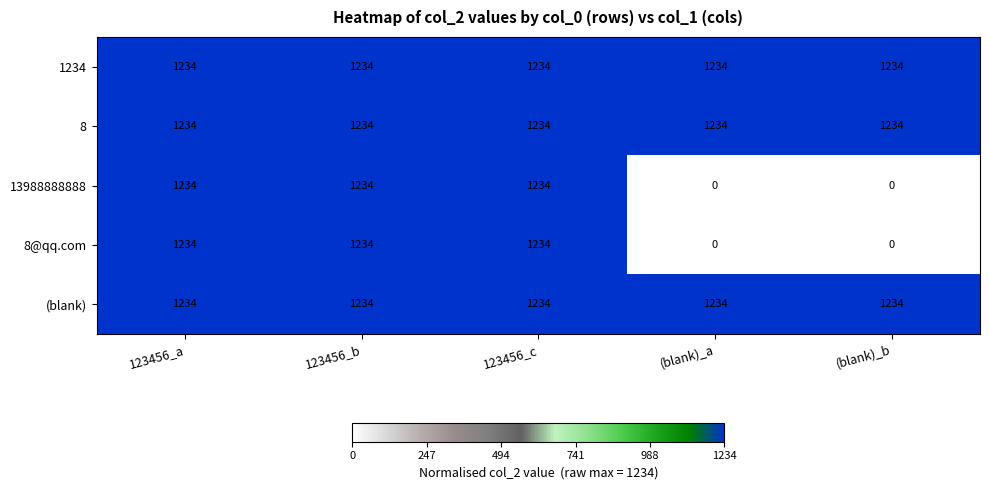

The value of 1234 at 123456_a is 449. True or false?

False